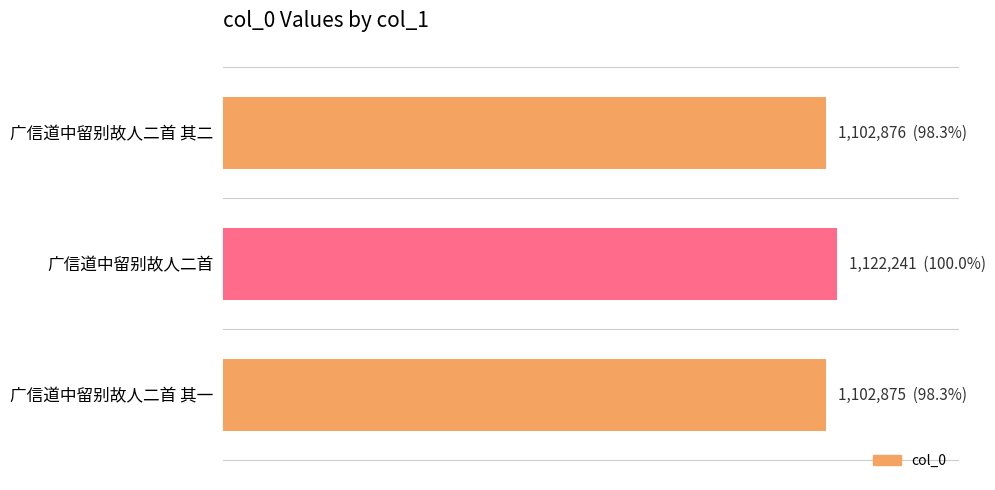

Rank the categories by value from highest to lowest.

广信道中留别故人二首, 广信道中留别故人二首 其二, 广信道中留别故人二首 其一